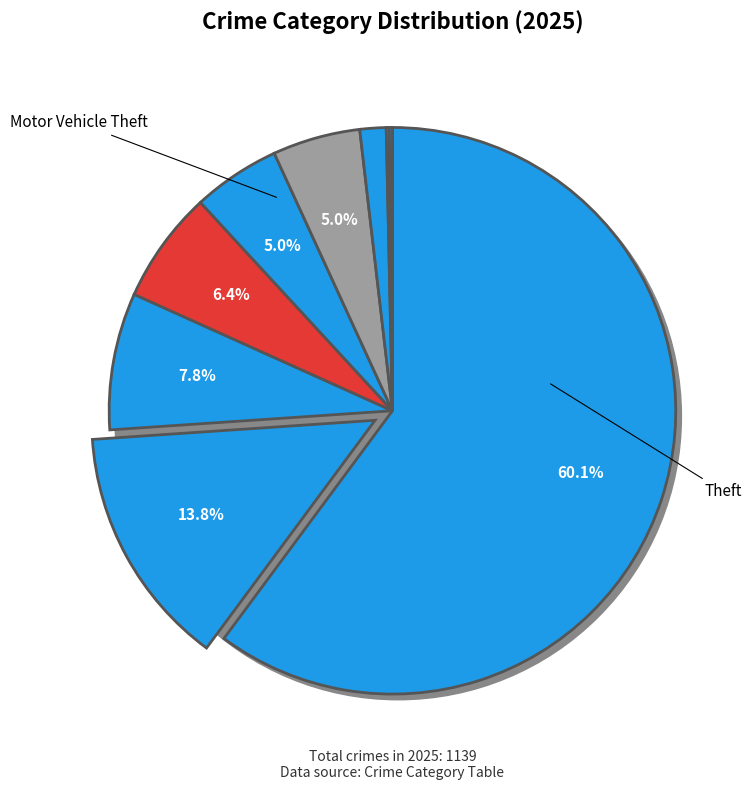

What is the change in value from Aggravated Assault to Homicide?

-87